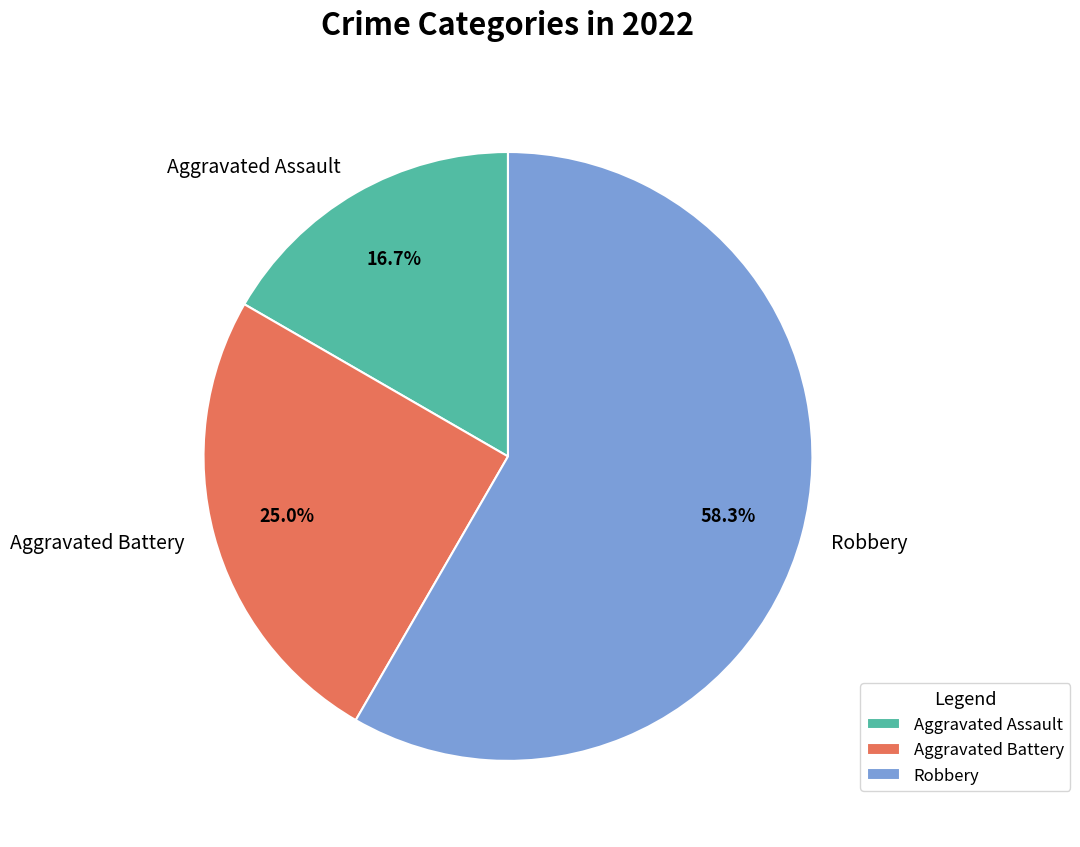

Which category has the smallest portion of the pie?

Aggravated Assault